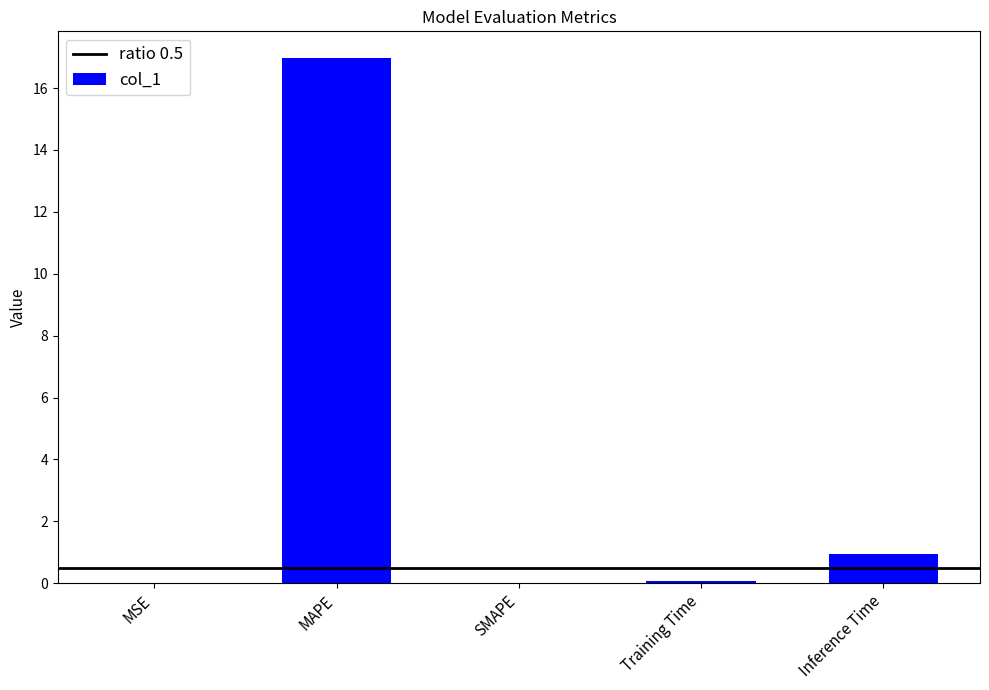

At which label is the value closest to 8?

Inference Time